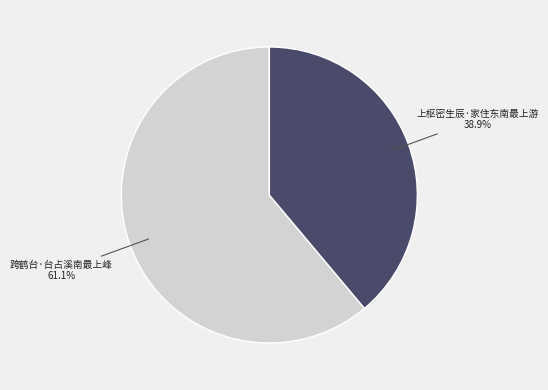

Rank the categories by value from highest to lowest.

跨鹤台·台占溪南最上峰, 上枢密生辰·家住东南最上游